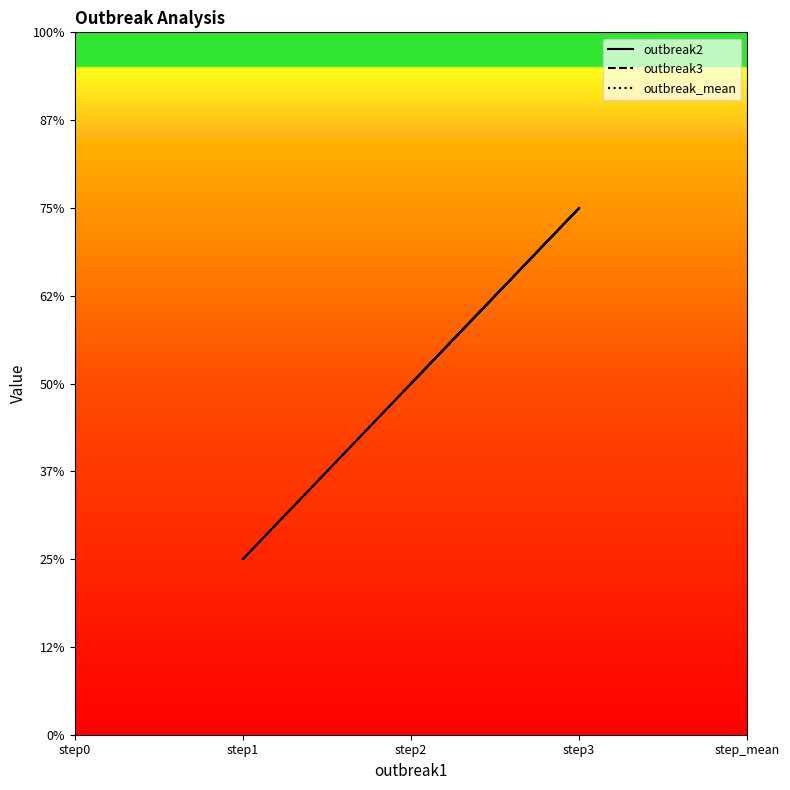

Does the chart display data point markers on the line(s)?

No